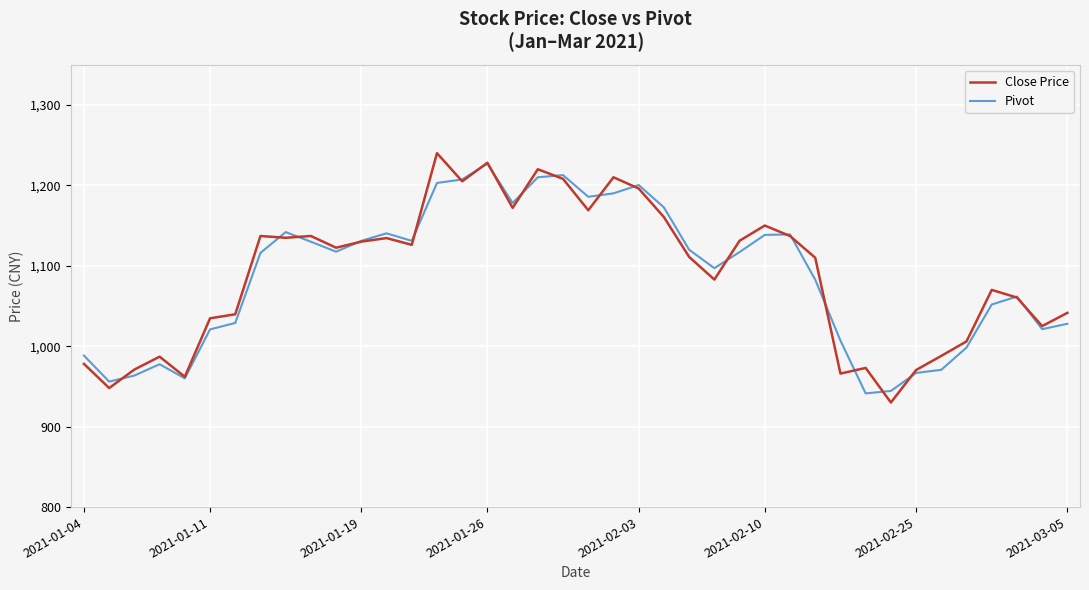

What is the highest value of the Close Price series?

1240.0